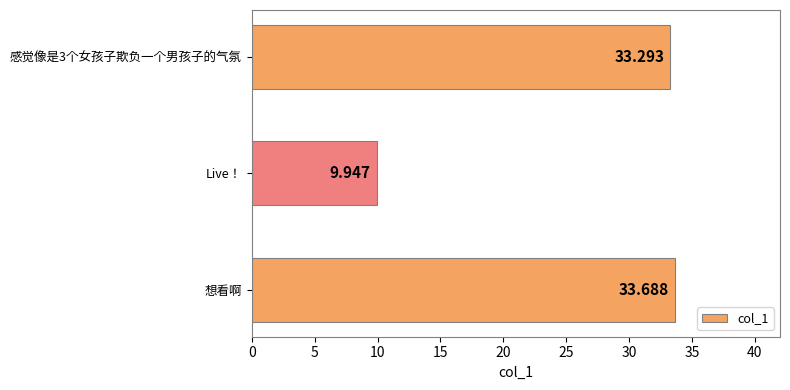

Rank the categories by value from highest to lowest.

想看啊, 感觉像是3个女孩子欺负一个男孩子的气氛, Live！